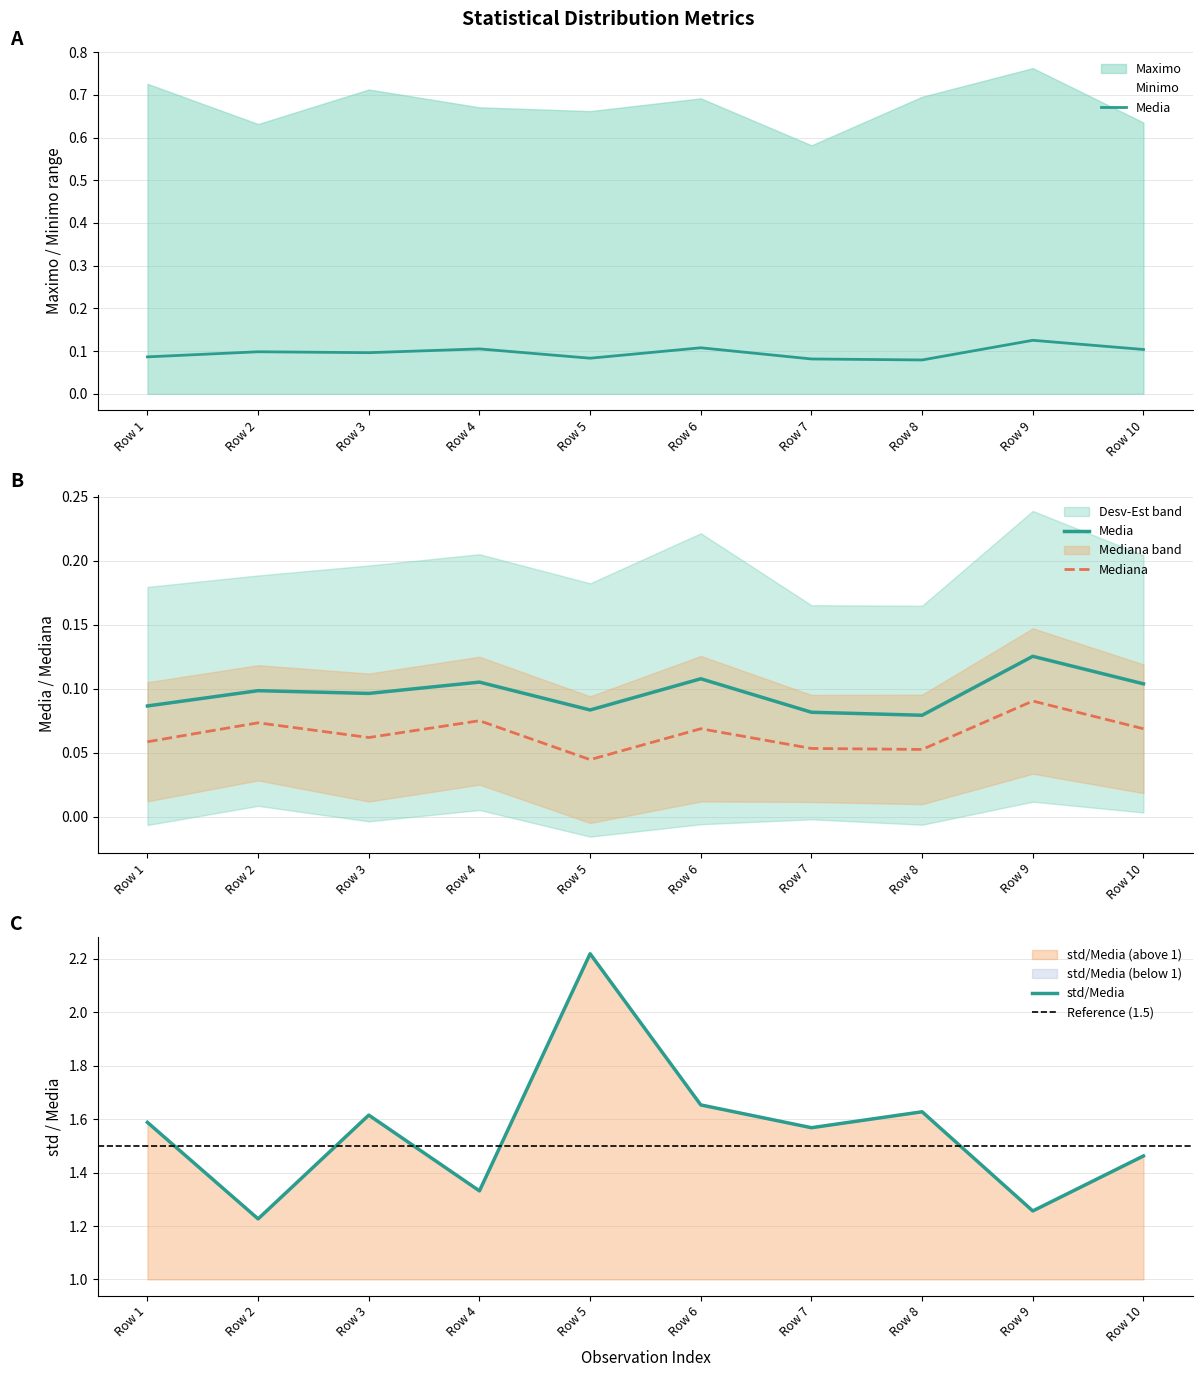

True or false: std/Media has more than 1 interior local peaks.

True